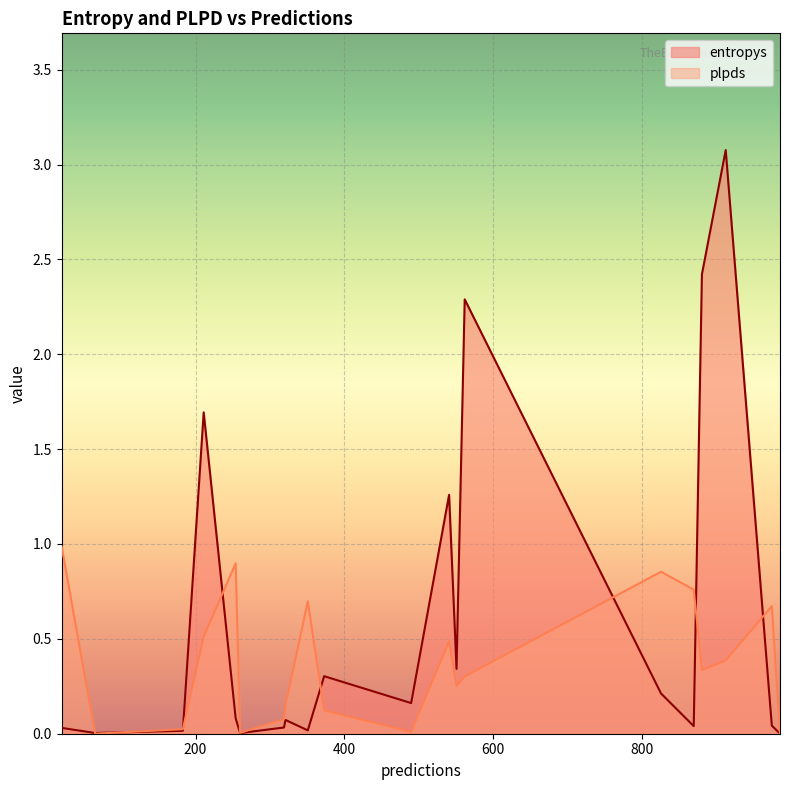

Which series has the largest range (max minus min)?

entropys